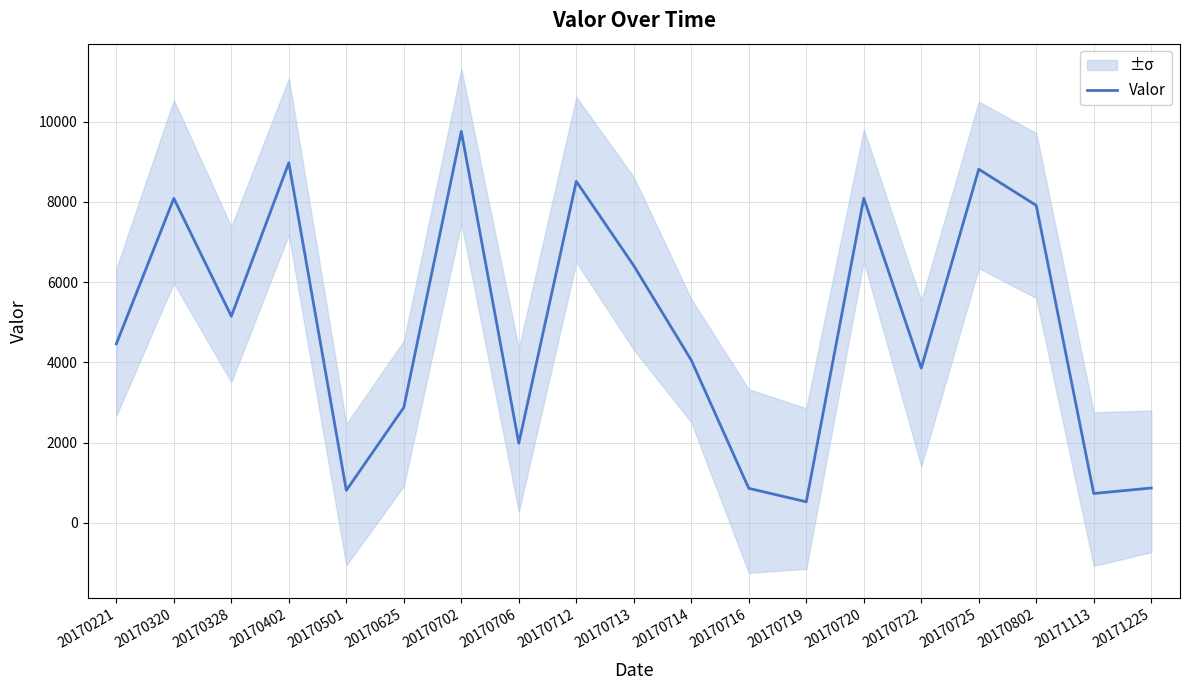

What is the sum of all values?

92737.8